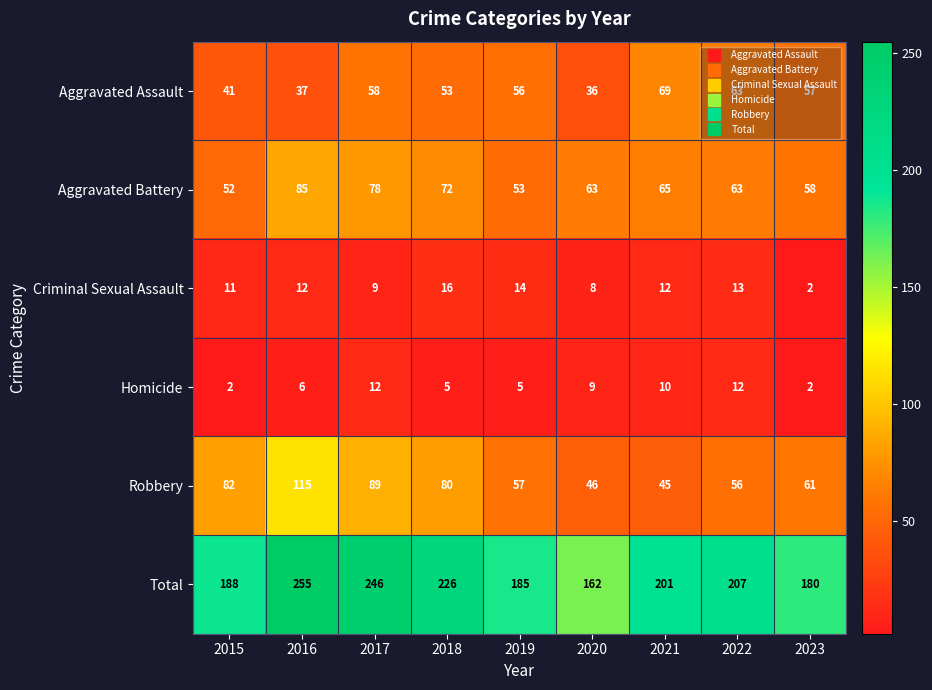

Rank the series by their maximum value, from lowest to highest.

Homicide, Criminal Sexual Assault, Aggravated Assault, Aggravated Battery, Robbery, Total